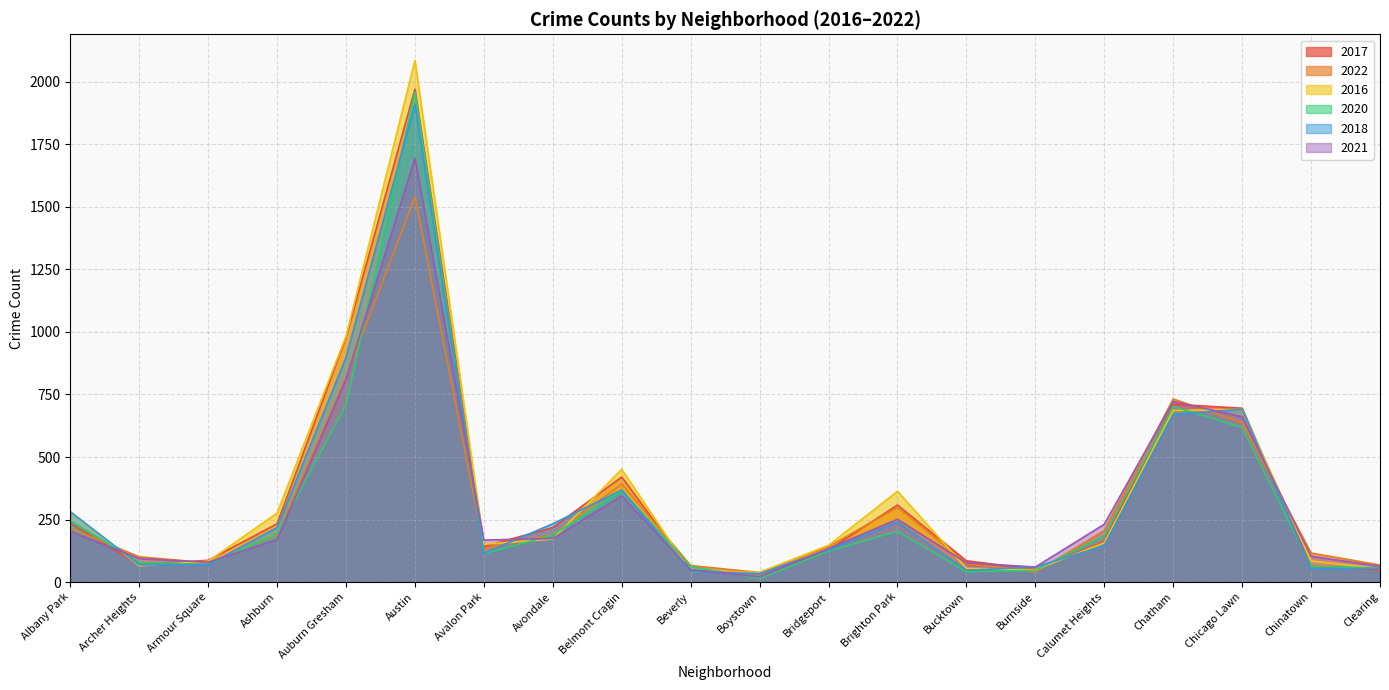

Where do 2022 and 2020 first cross each other?

Albany Park and Archer Heights